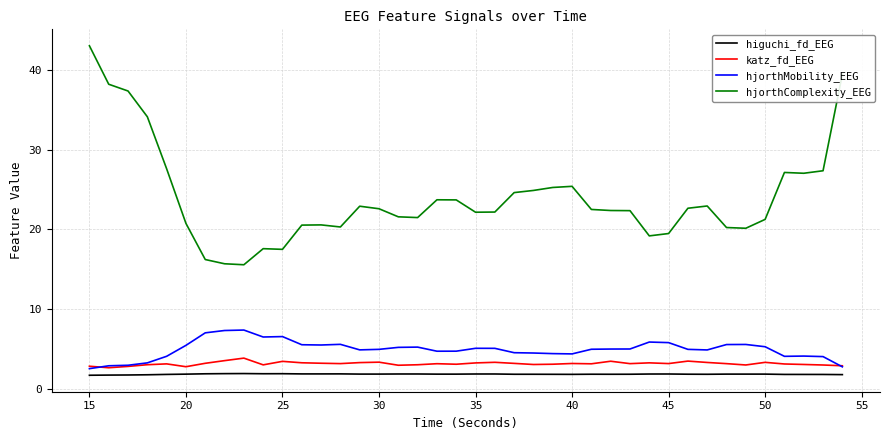

True or false: hjorthComplexity_EEG and hjorthMobility_EEG cross at least once.

False